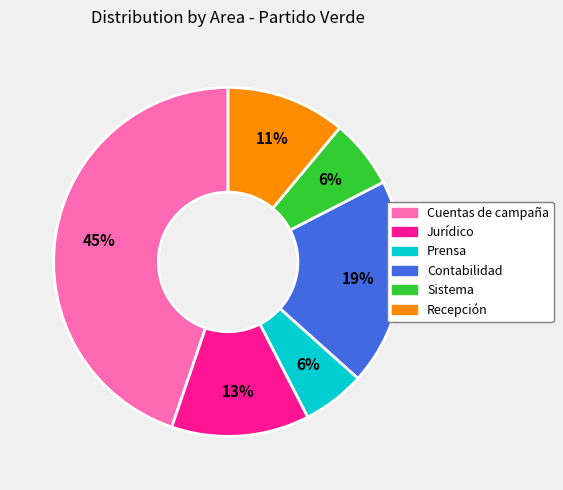

Is there any slice that represents more than half of the pie?

No